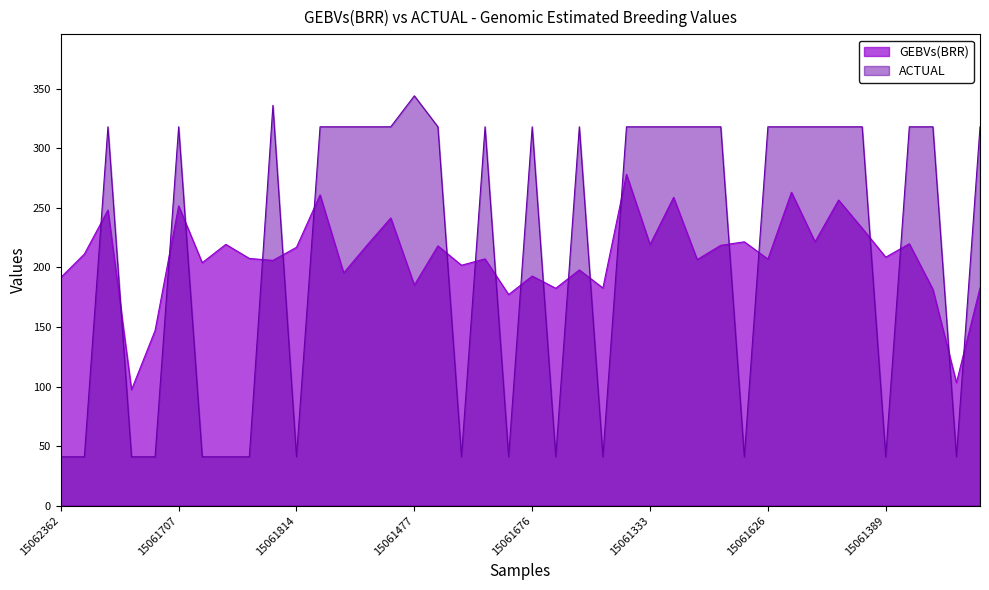

At which category does the chart reach its peak across all series?

15061477